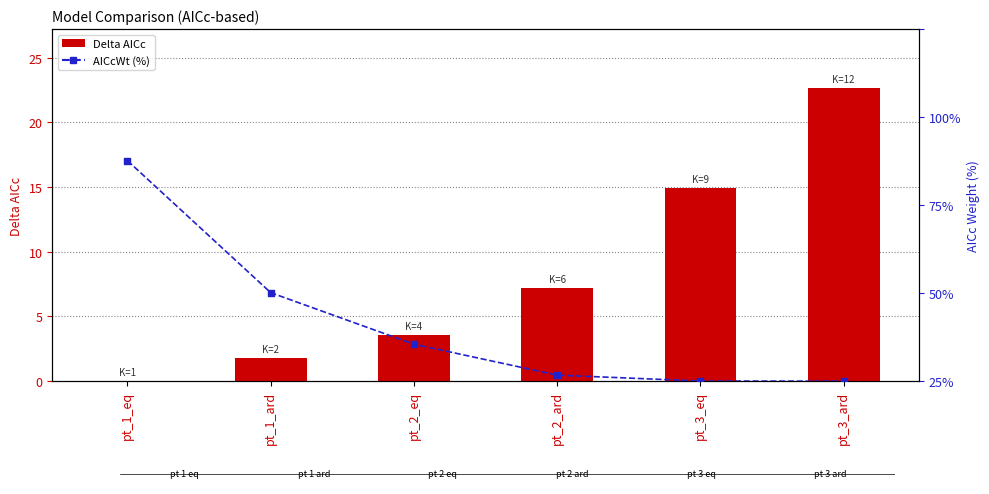

Which series has the largest Y range (max minus min)?

AICcWt (%)